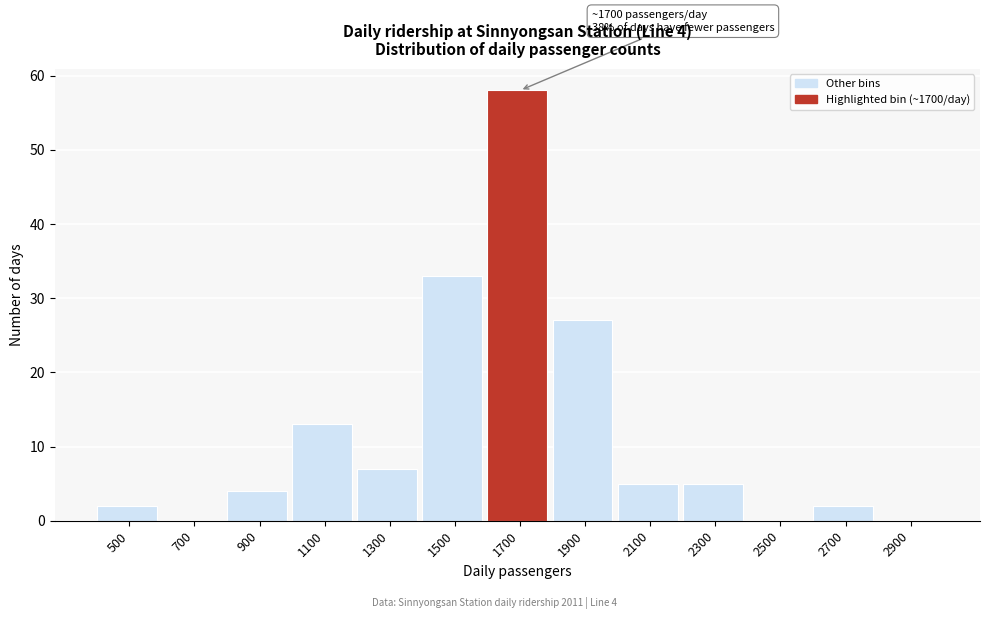

Reading right to left, extract all data points from this chart.

2900=0	2700=2	2500=0	2300=5	2100=5	1900=27	1700=58	1500=33	1300=7	1100=13	900=4	700=0	500=2